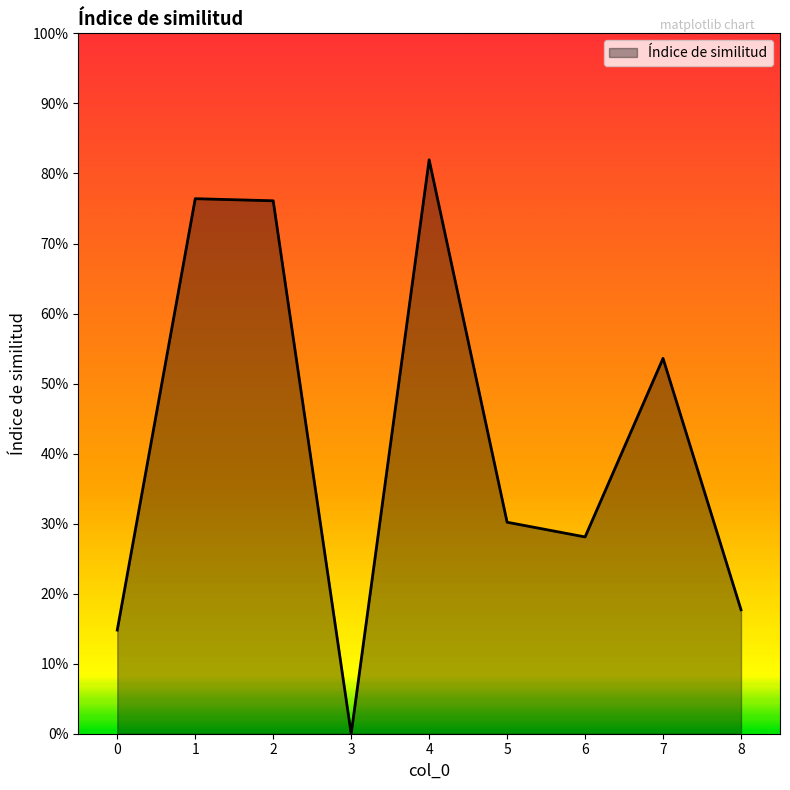

Does the chart have visible grid lines?

No